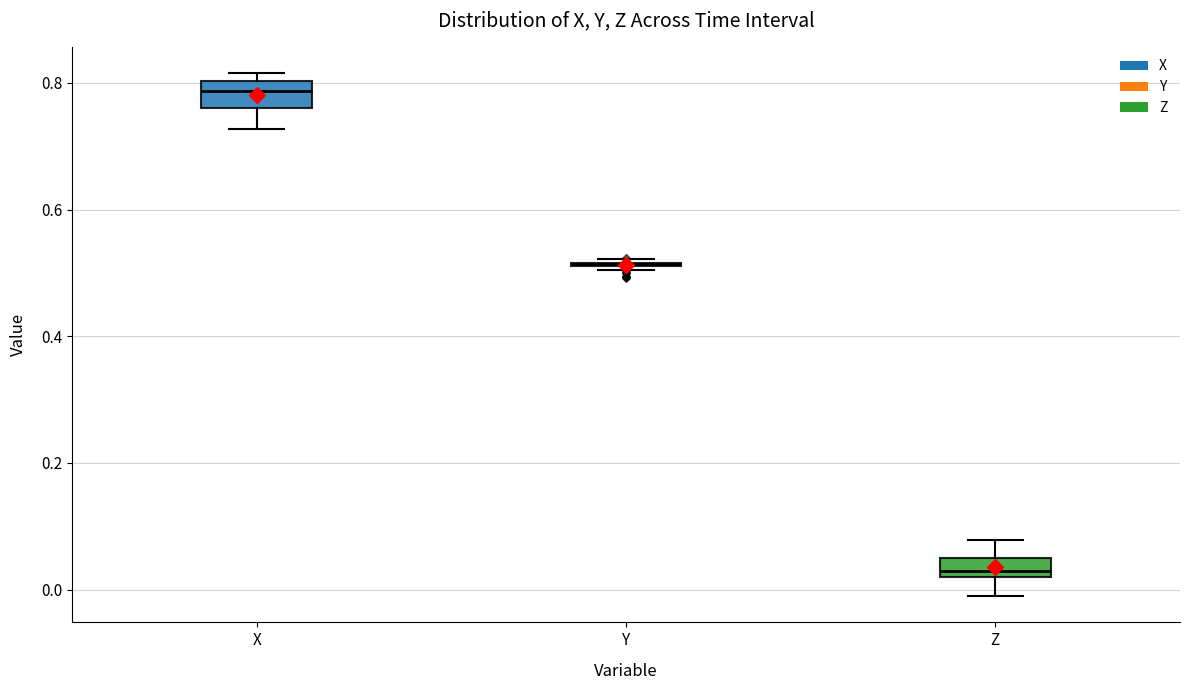

Where is the upper edge of the box for Z on the y-axis? The values are not printed on the chart, so give them approximately, as read against the axis.

0.04